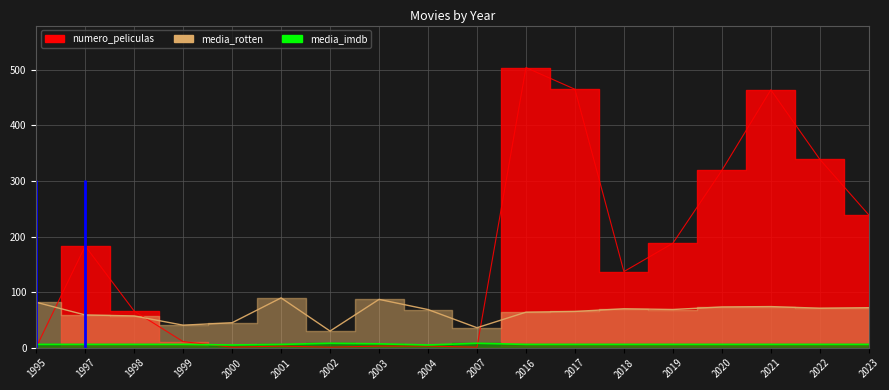

Which series has the largest range (max minus min)?

numero_peliculas